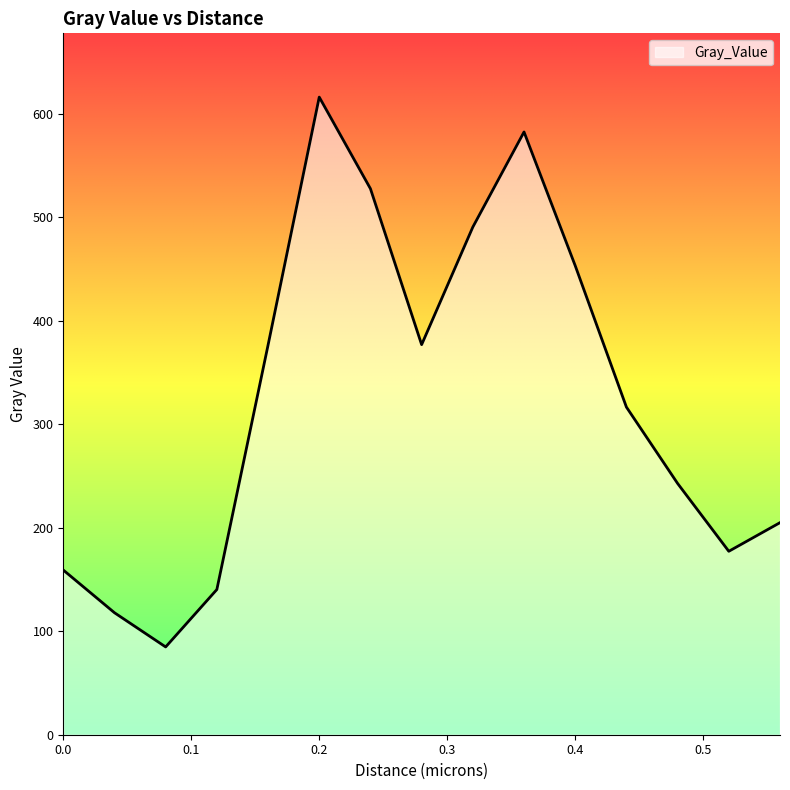

What is the difference between the maximum and minimum values?

531.4